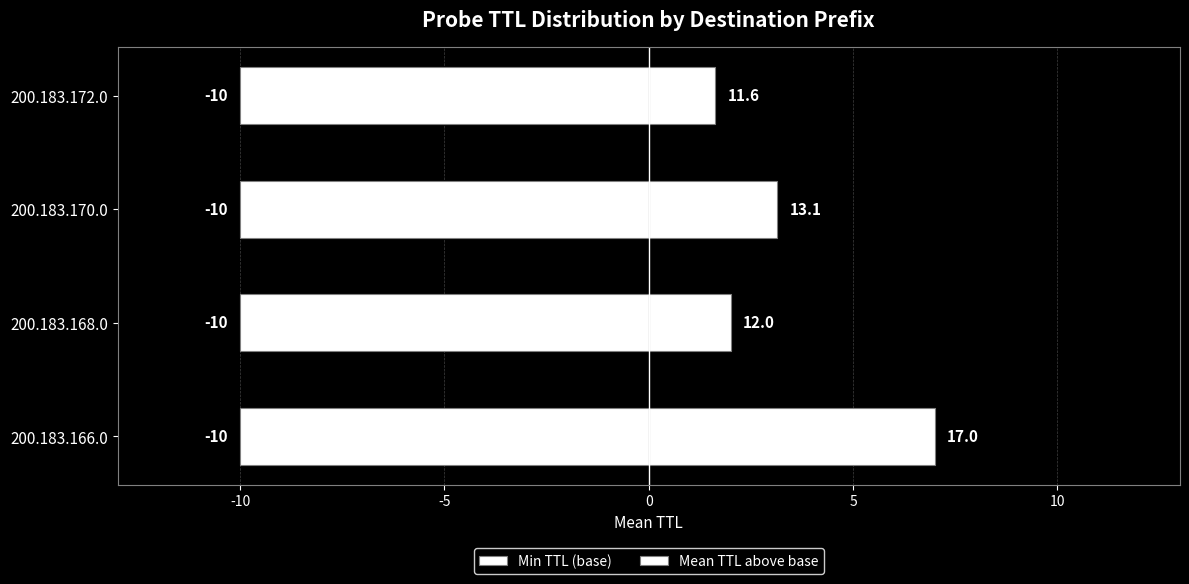

How many bars are there in each group?

2